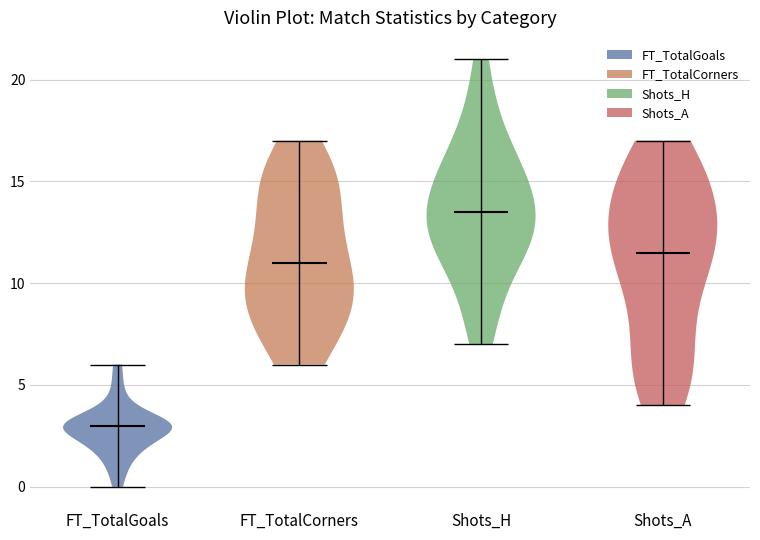

Reading left to right, read every violin against the y-axis: where its median line is, and the lowest and highest points it reaches. The values are not printed on the chart, so give them approximately, as read against the axis.

FT_TotalGoals: median line 3.0, lowest point 0.0, highest point 6.0
FT_TotalCorners: median line 11.0, lowest point 6.0, highest point 17.0
Shots_H: median line 13.5, lowest point 7.0, highest point 21.0
Shots_A: median line 11.5, lowest point 4.0, highest point 17.0